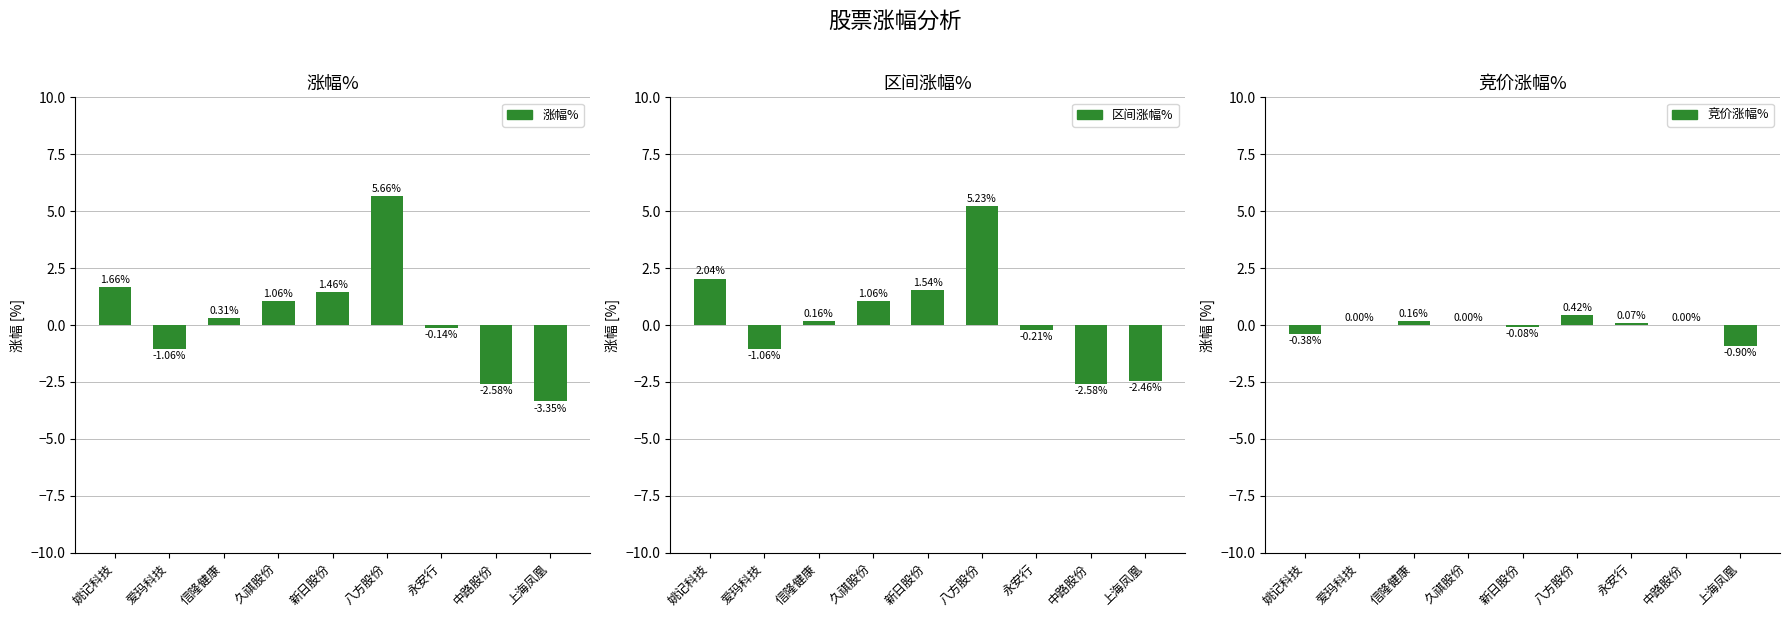

List the series in order of their peak value, highest first.

涨幅%, 区间涨幅%, 竞价涨幅%